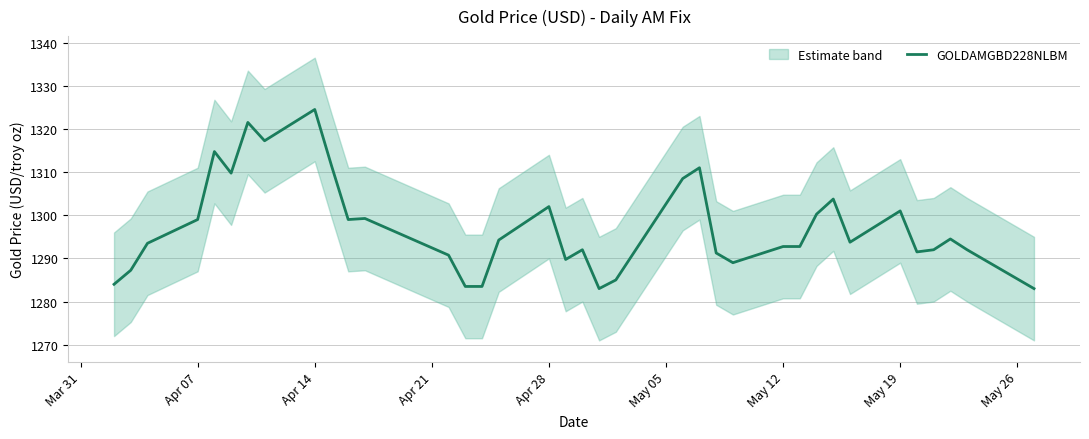

True or false: GOLDAMGBD228NLBM has a value of 1302.0 at Apr 28.

True